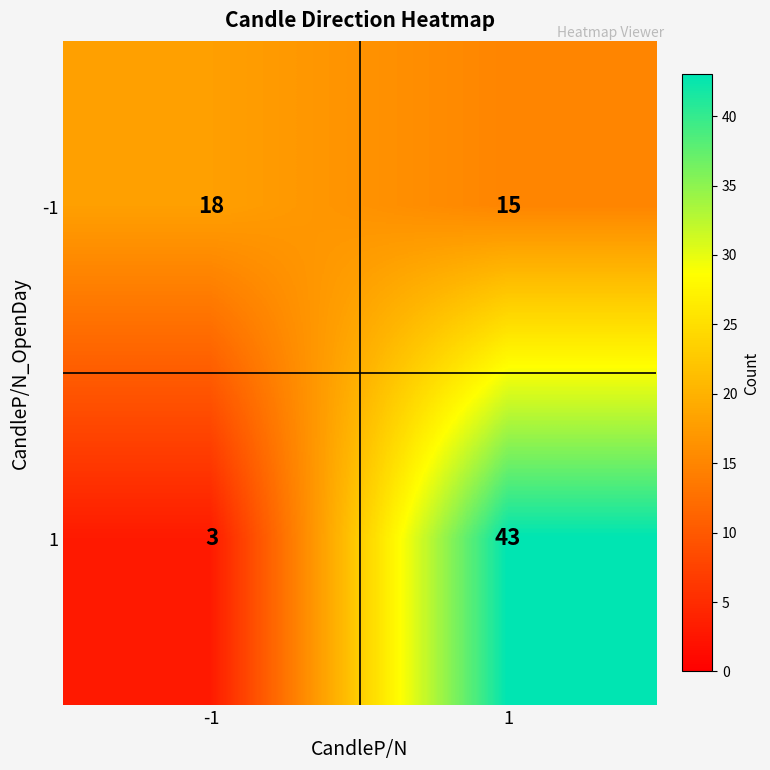

What is the sum of the 1 values at -1 and 1?

46